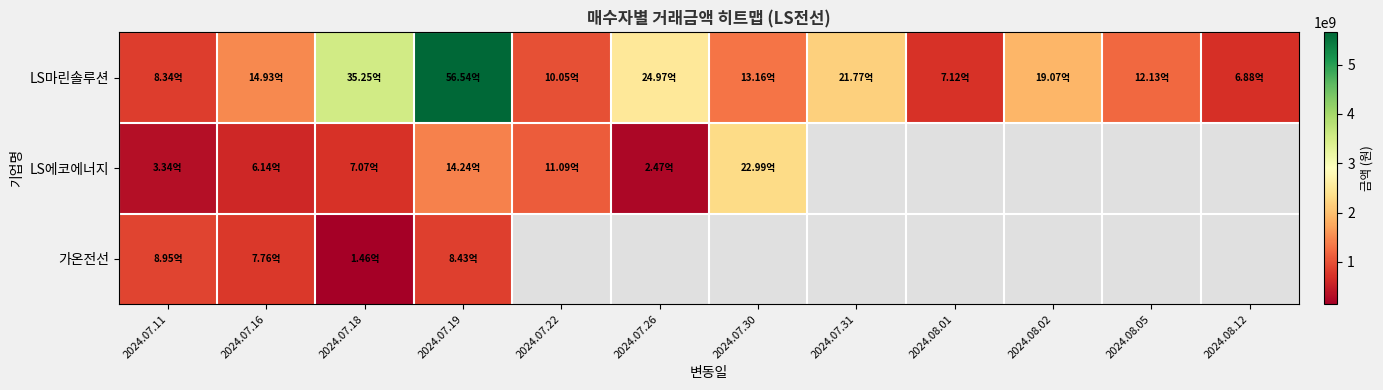

Which series has the widest spread of values?

LS마린솔루션